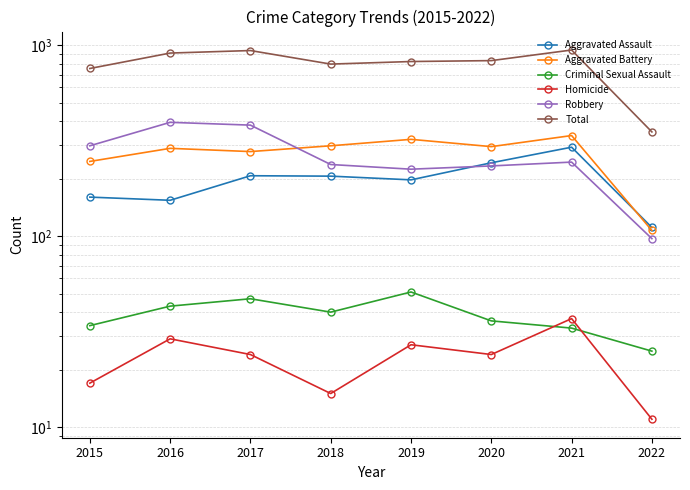

What is the average value of the Robbery series?

263